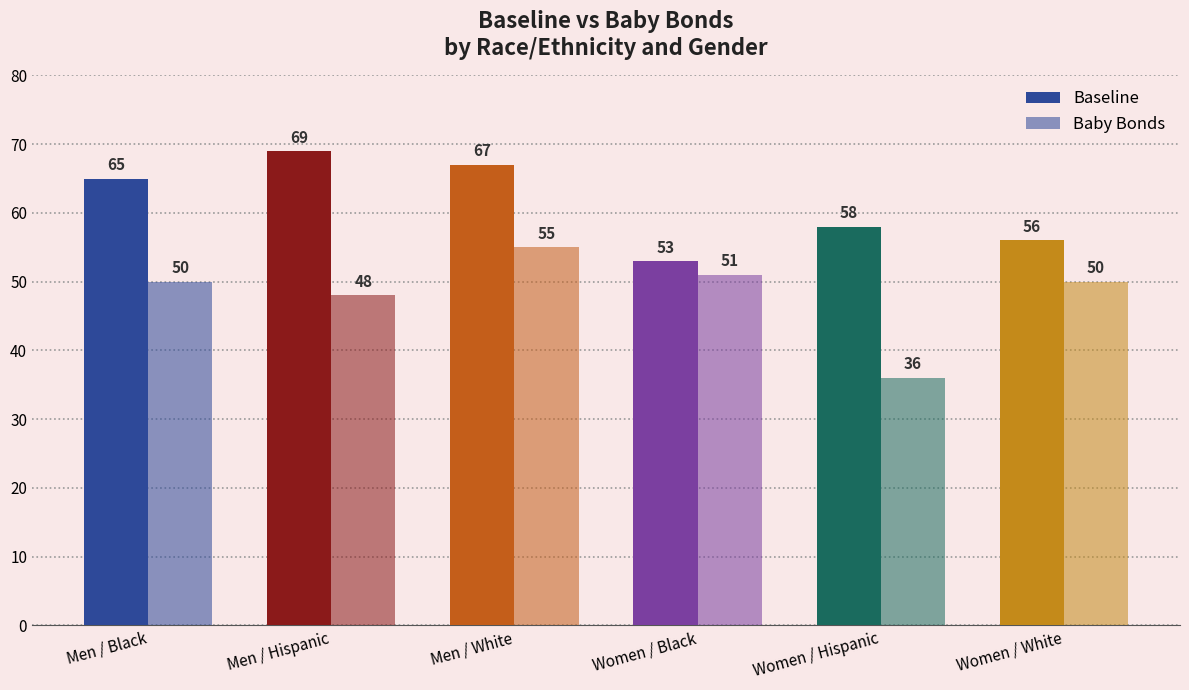

How many groups of bars are there?

6